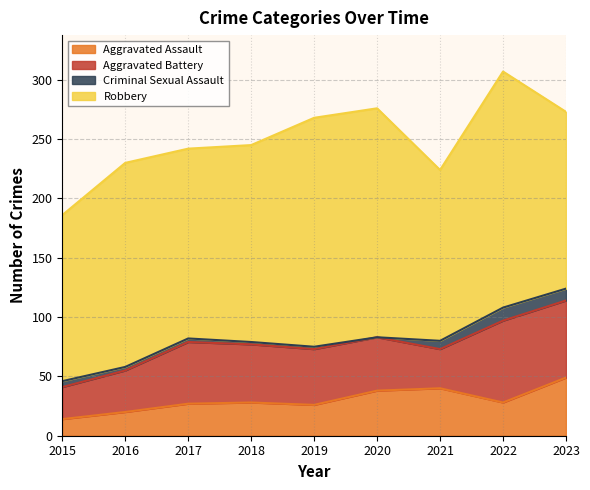

How many values in the Robbery series exceed 166?

4